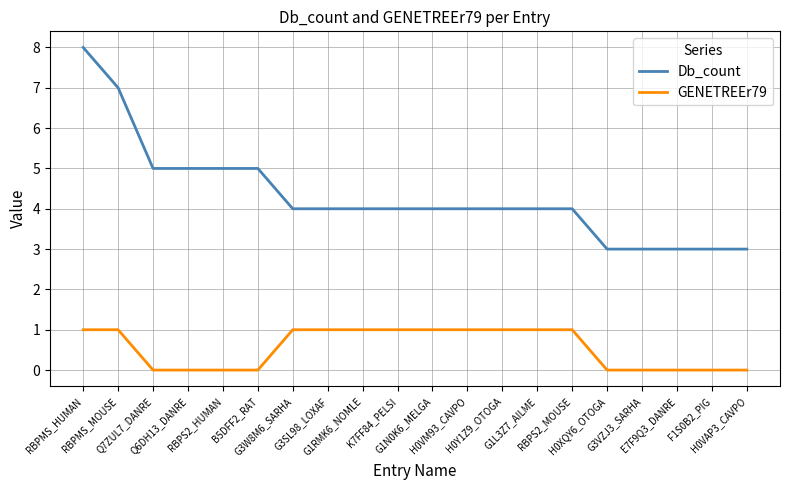

What is the average value of the GENETREEr79 series?

1